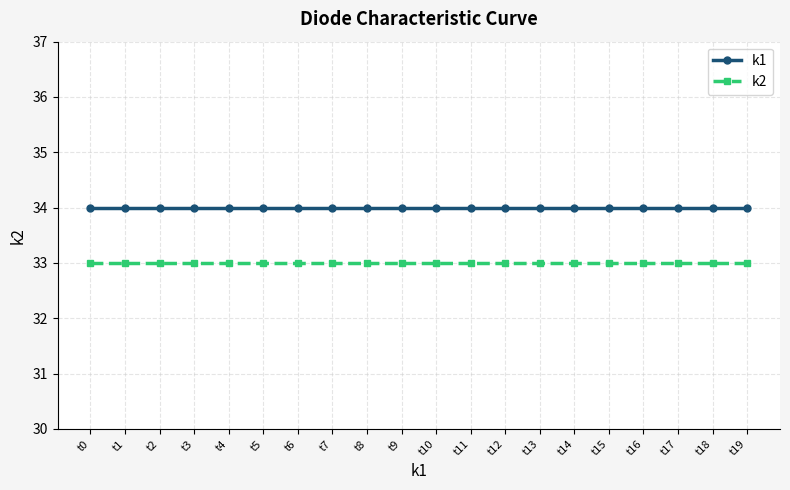

What is the approximate value of k2 at t15?

33